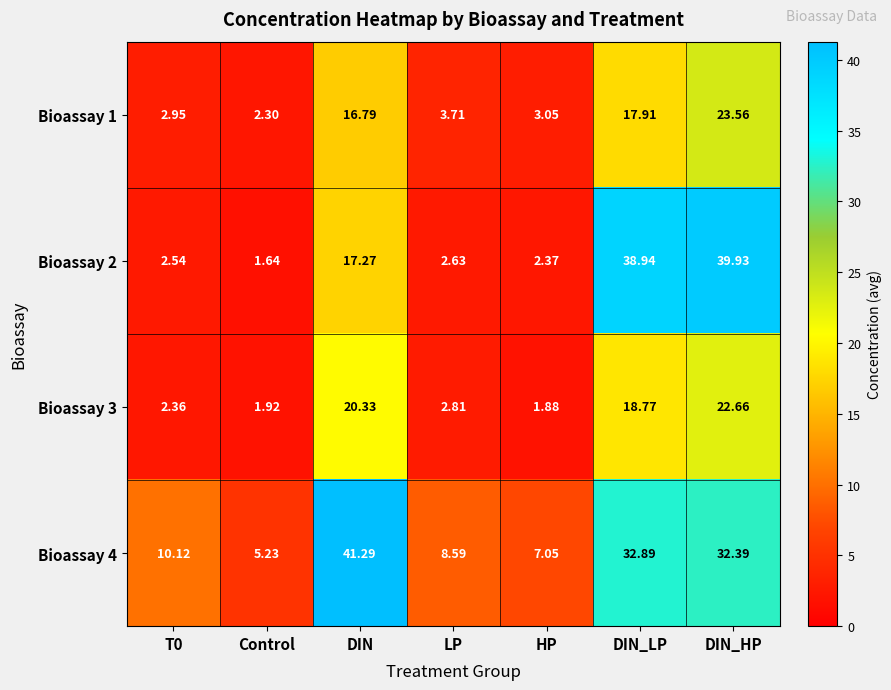

Where is Bioassay 1 nearest to the value 12?

DIN